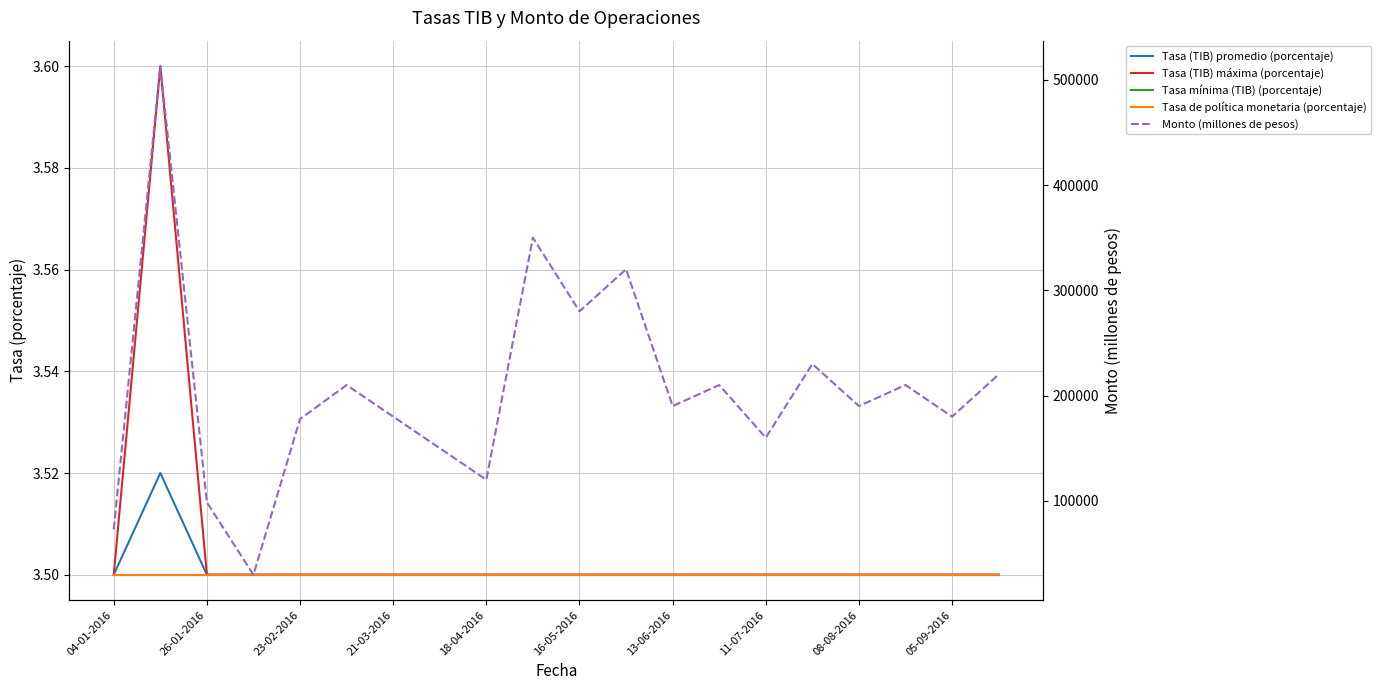

How many categories are shown in the chart?

20